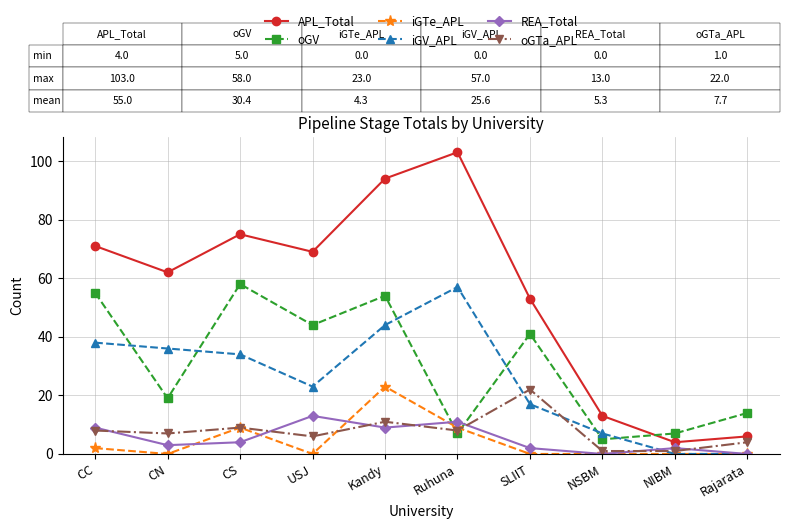

True or false: oGTa_APL and APL_Total intersect in this chart.

False